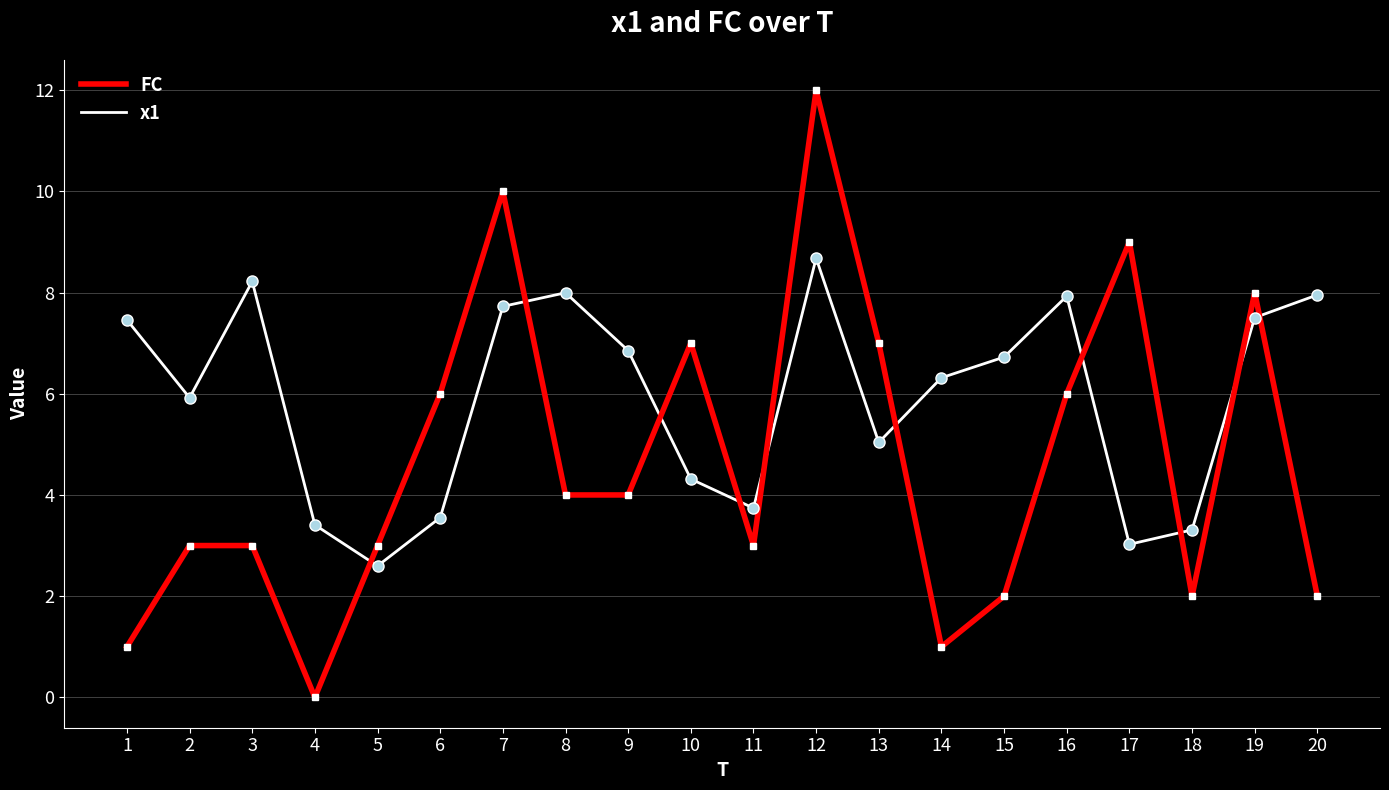

Which category has the highest value in the FC series?

12